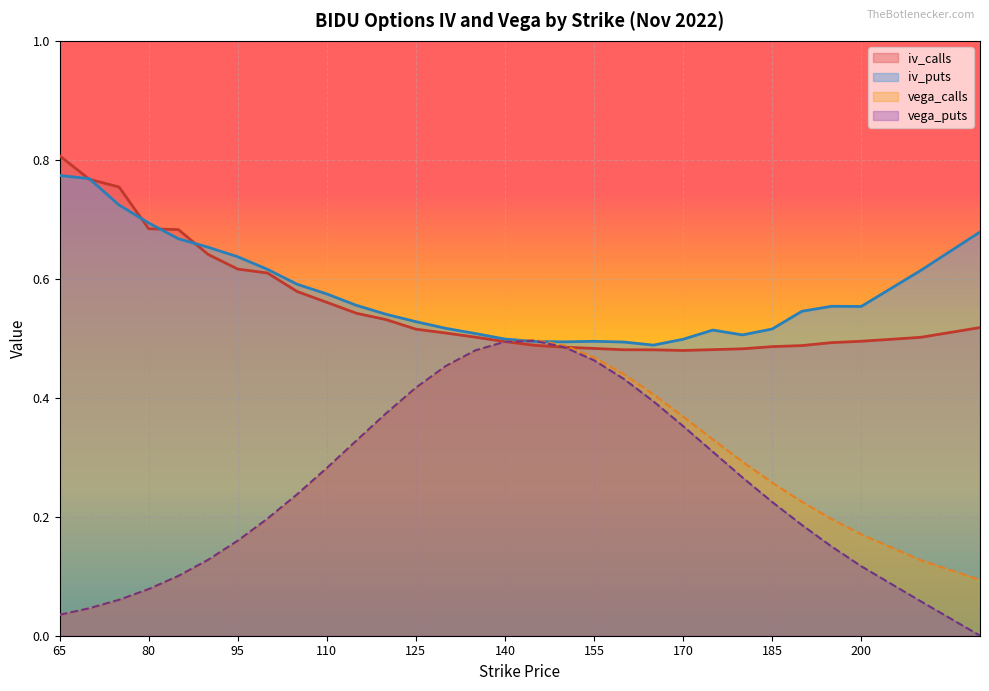

What is the difference between the maximum and minimum values in the vega_calls series?

0.5